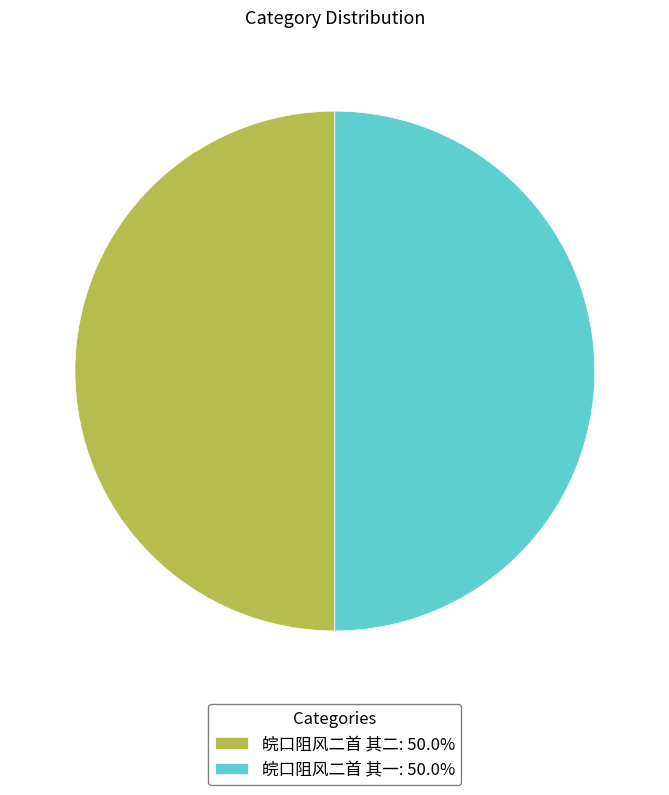

Is the sum of 皖口阻风二首 其一: 50.0% and 皖口阻风二首 其二: 50.0% greater than half?

Yes